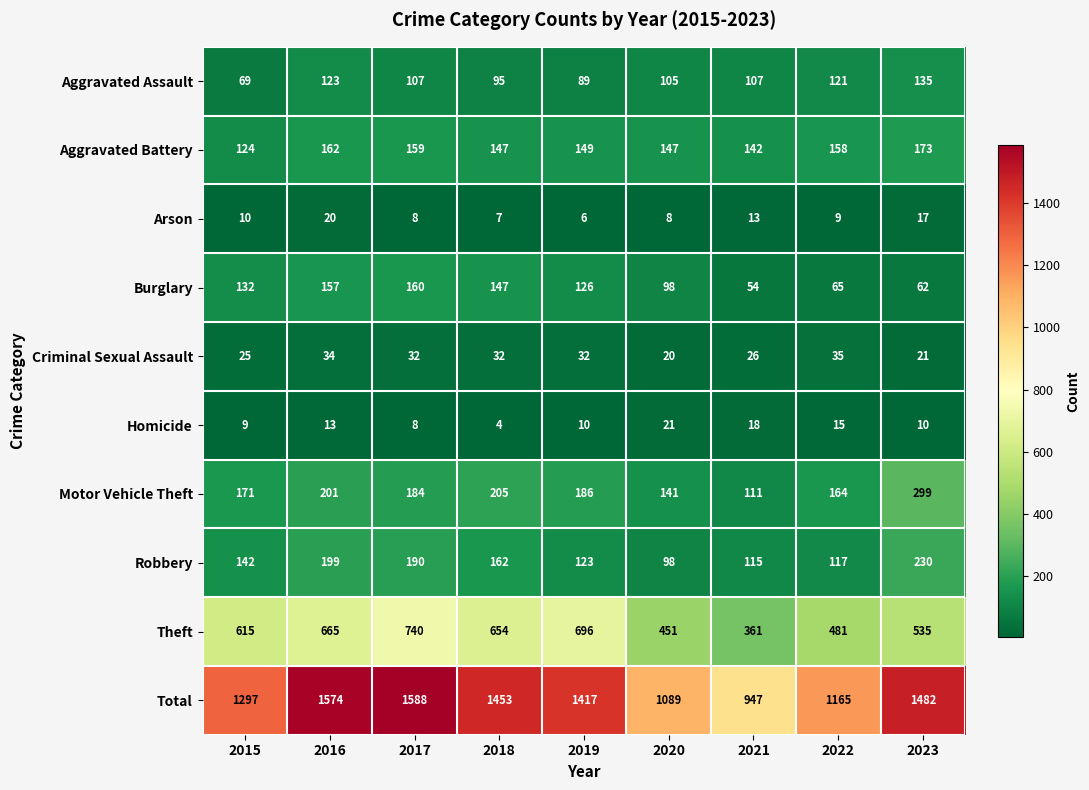

Which label corresponds to the smallest value in the chart?

2018